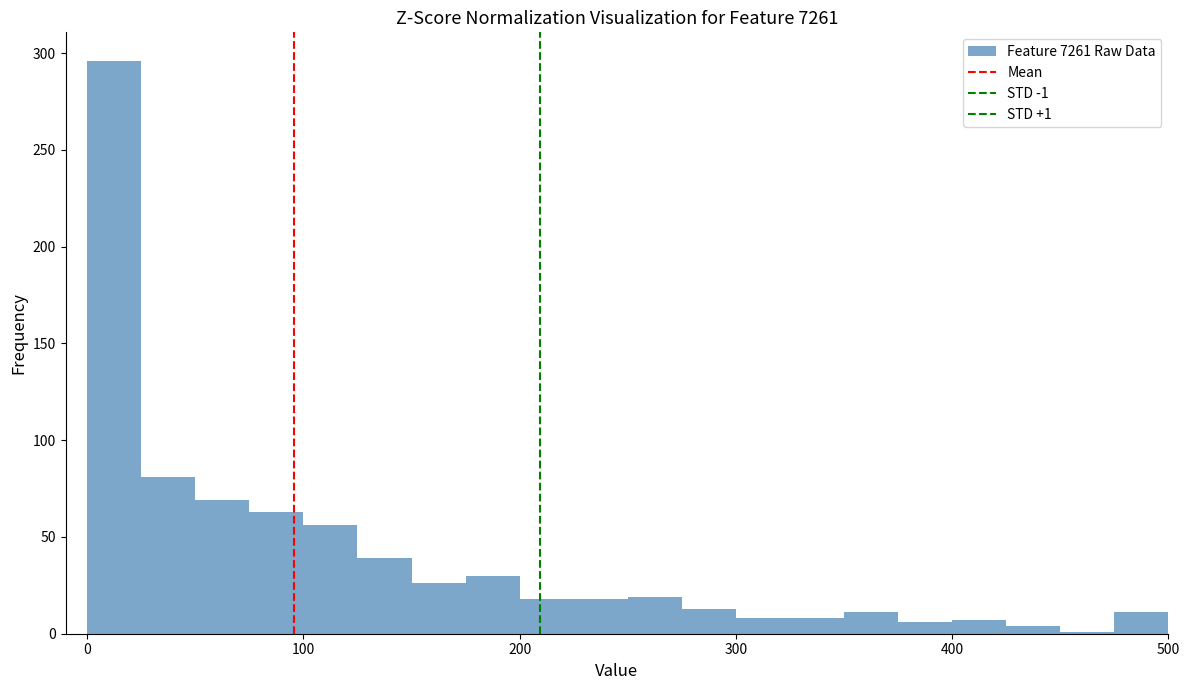

Read against the x-axis, roughly where is the centre of the tallest bar?

10